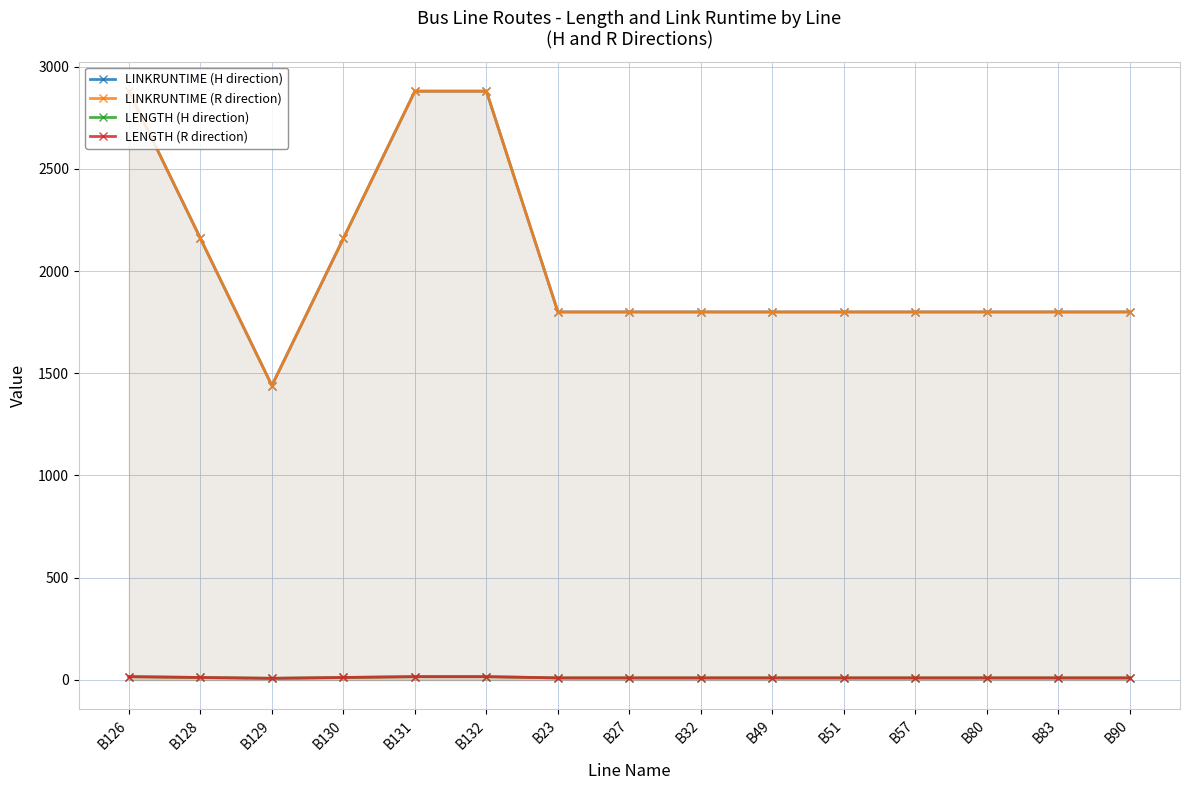

What is the sum of the LINKRUNTIME (H direction) values at B27 and B51?

3600